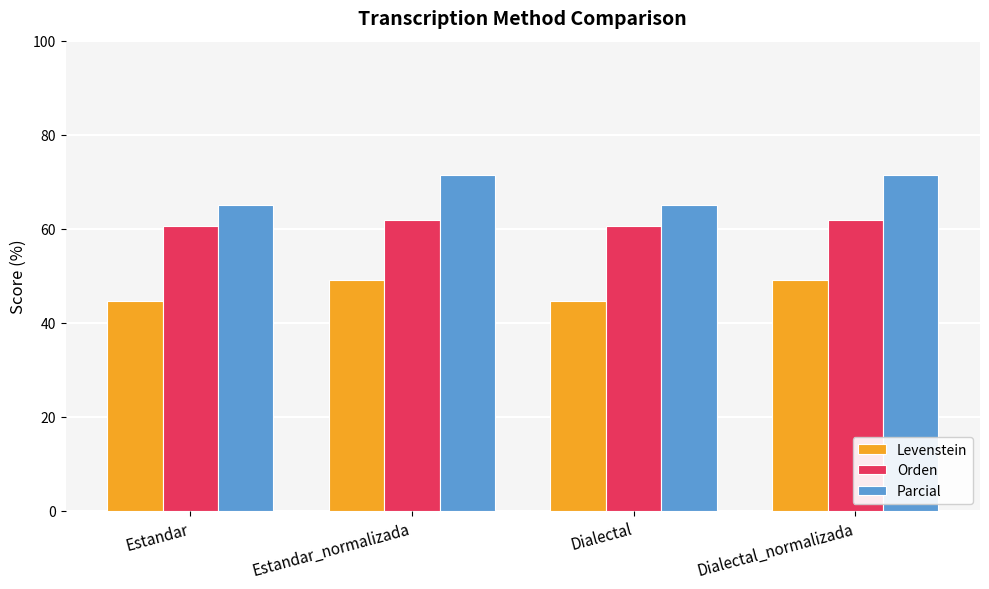

Rank the series at Dialectal_normalizada from lowest to highest value.

Levenstein, Orden, Parcial